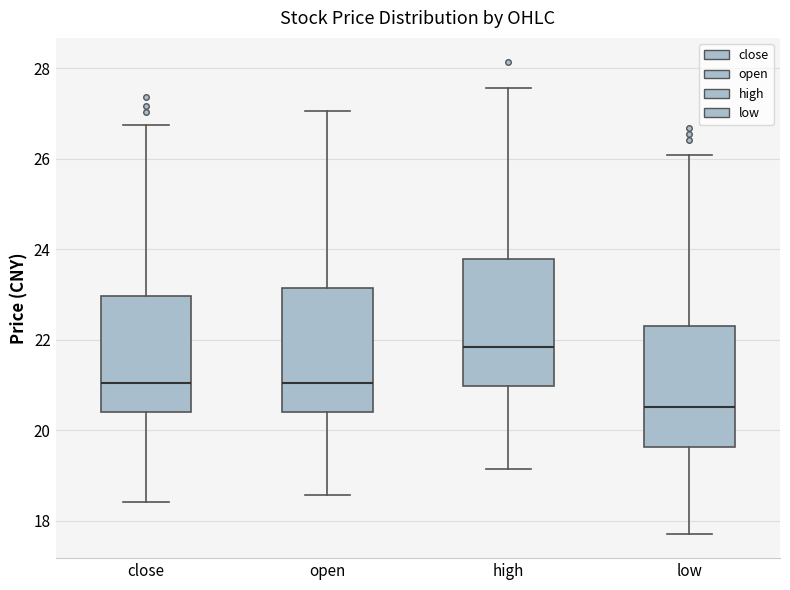

Reading left to right, read every box against the y-axis: the position of its median line, the range the box covers, and the ends of its whiskers. The values are not printed on the chart, so give them approximately, as read against the axis.

close: median 21.0, box 20.4 to 23.0, whiskers 18.4 to 26.8
open: median 21.0, box 20.4 to 23.2, whiskers 18.6 to 27.0
high: median 21.8, box 21.0 to 23.8, whiskers 19.2 to 27.6
low: median 20.6, box 19.6 to 22.4, whiskers 17.6 to 26.0